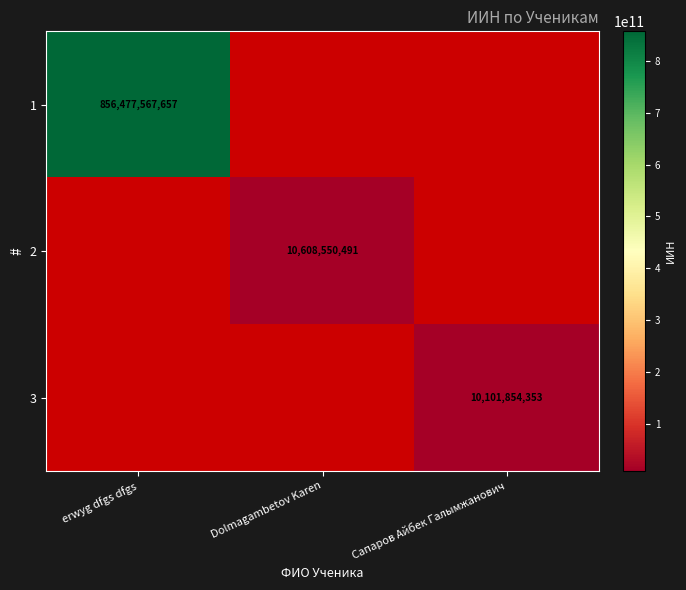

The 2 series shows 18874957807 at Dolmagambetov Karen. True or false?

False